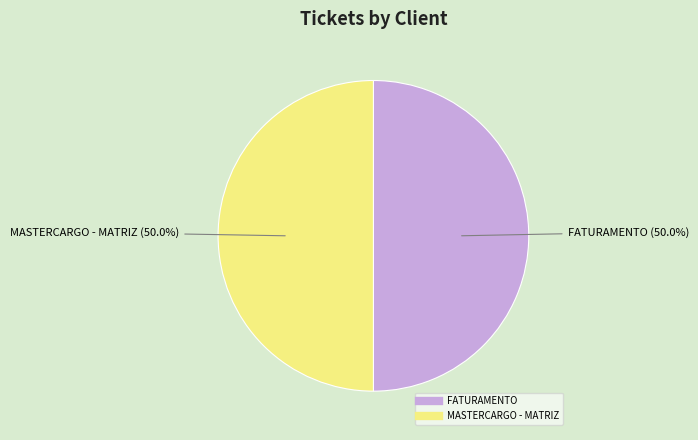

Approximately how many times larger is the value at MASTERCARGO - MATRIZ compared to FATURAMENTO?

1.0